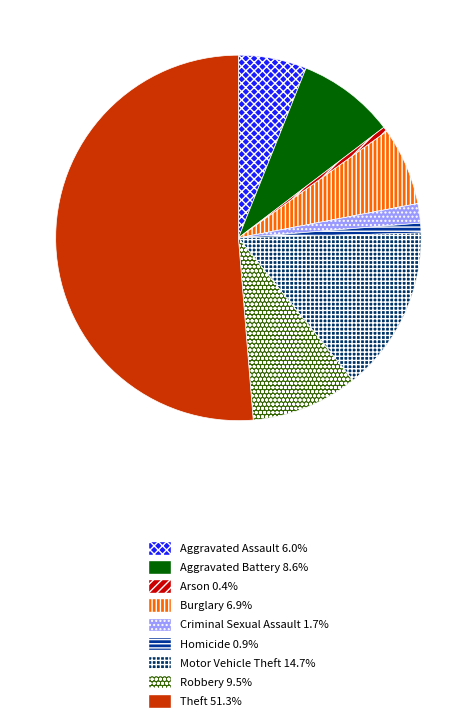

What is the largest slice in the pie chart?

Theft